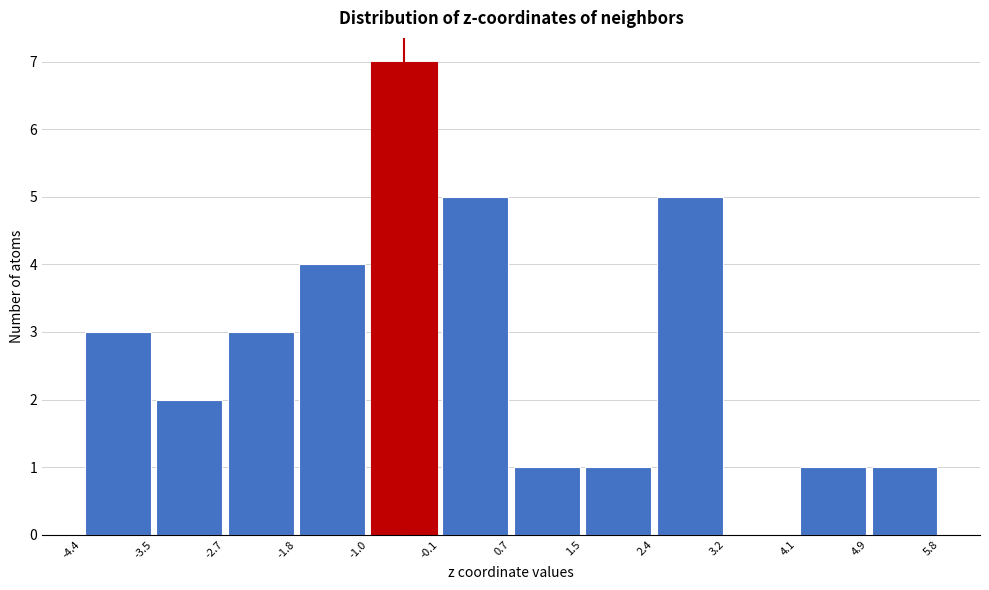

Reading left to right, list every bar in this chart as the range it spans on the x-axis followed by its height. The values are not printed on the chart, so give them approximately, as read against the axis.

-4.4 to -3.5: 3
-3.5 to -2.7: 2
-2.7 to -1.8: 3
-1.8 to -1.0: 4
-1.0 to -0.1: 7
-0.1 to 0.7: 5
0.7 to 1.5: 1
1.5 to 2.4: 1
2.4 to 3.2: 5
3.2 to 4.1: 0
4.1 to 4.9: 1
4.9 to 5.8: 1